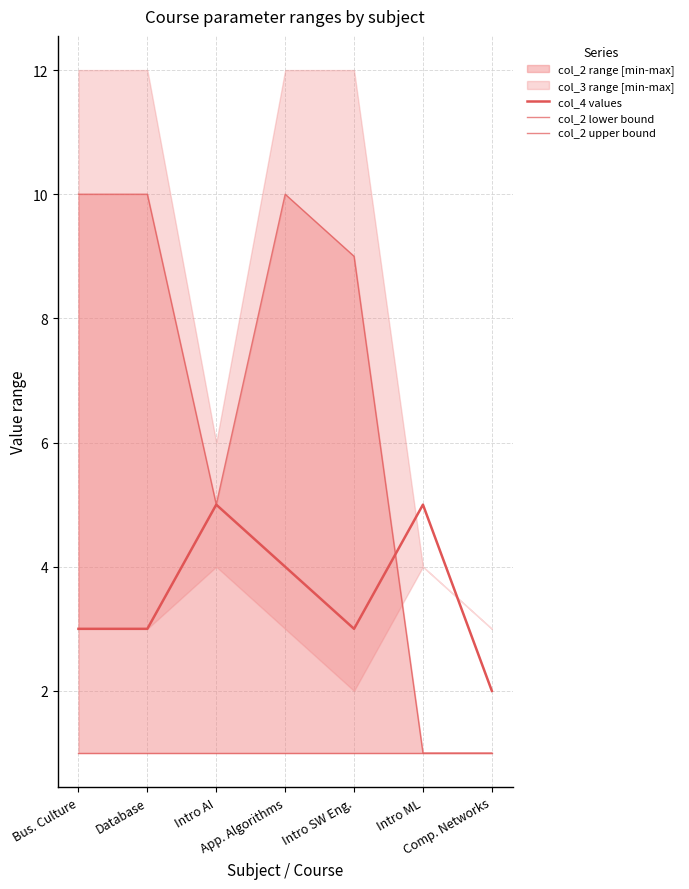

What is the average value of the col_4 values series?

4